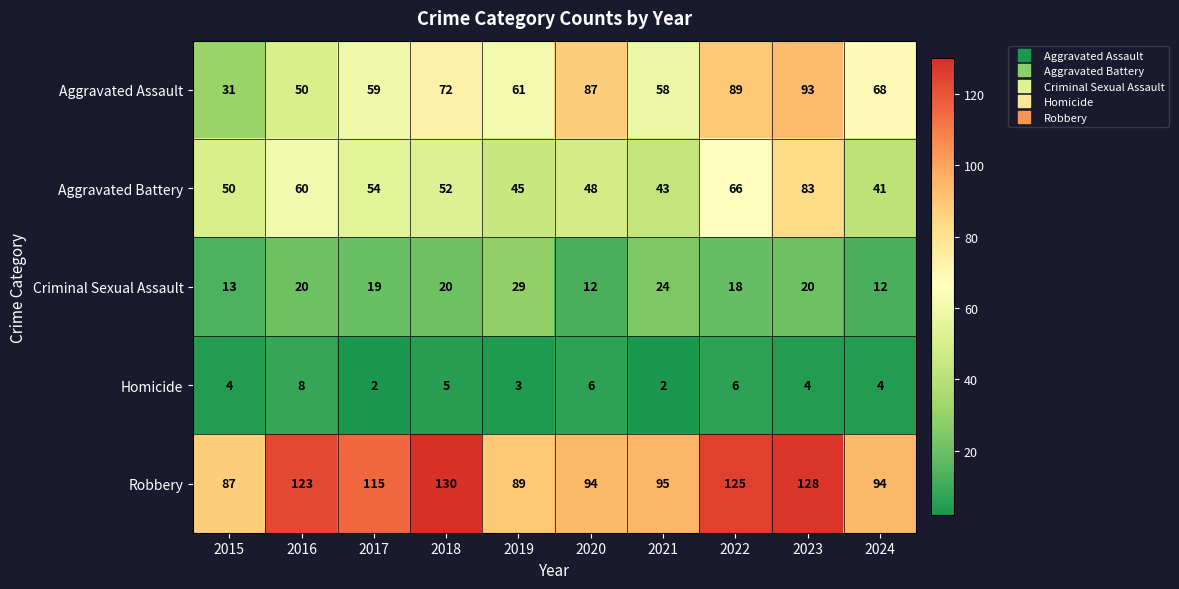

Is it true that Aggravated Assault equals 18 at 2016?

False